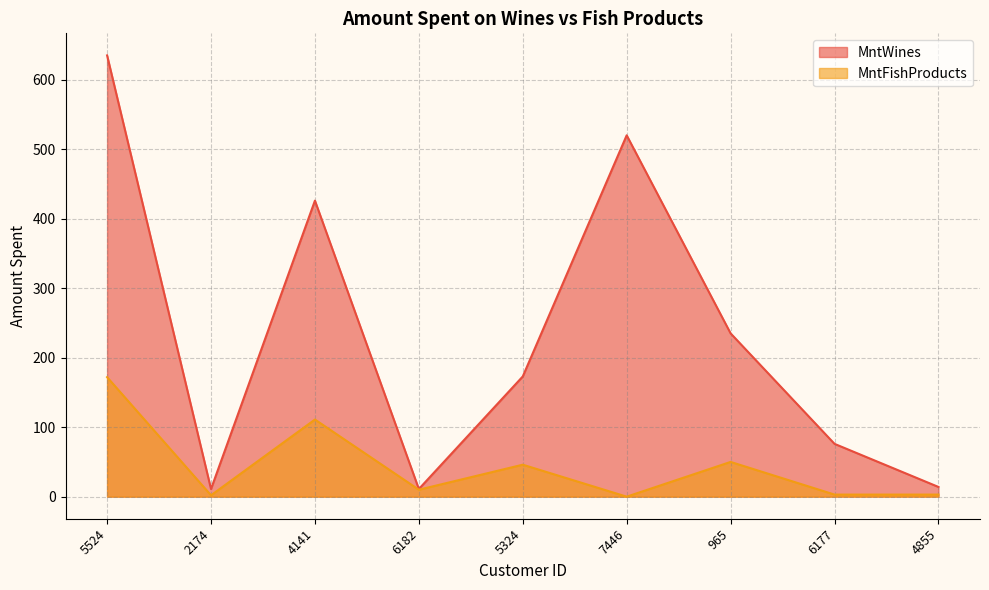

Where does the MntFishProducts series first go above 10?

5524